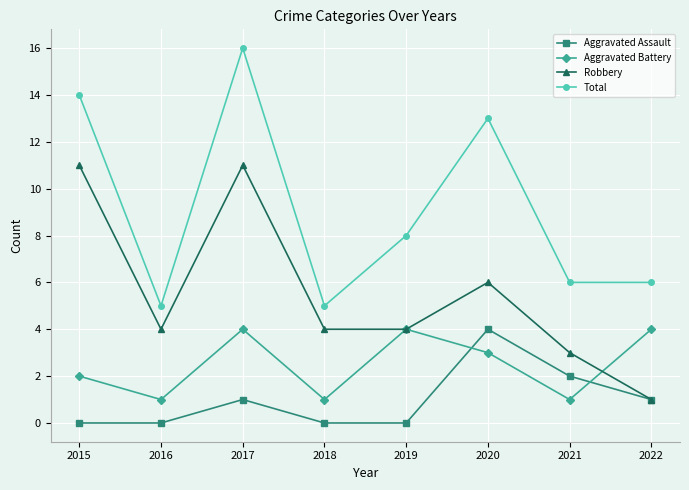

True or false: Total and Robbery cross at least once.

False